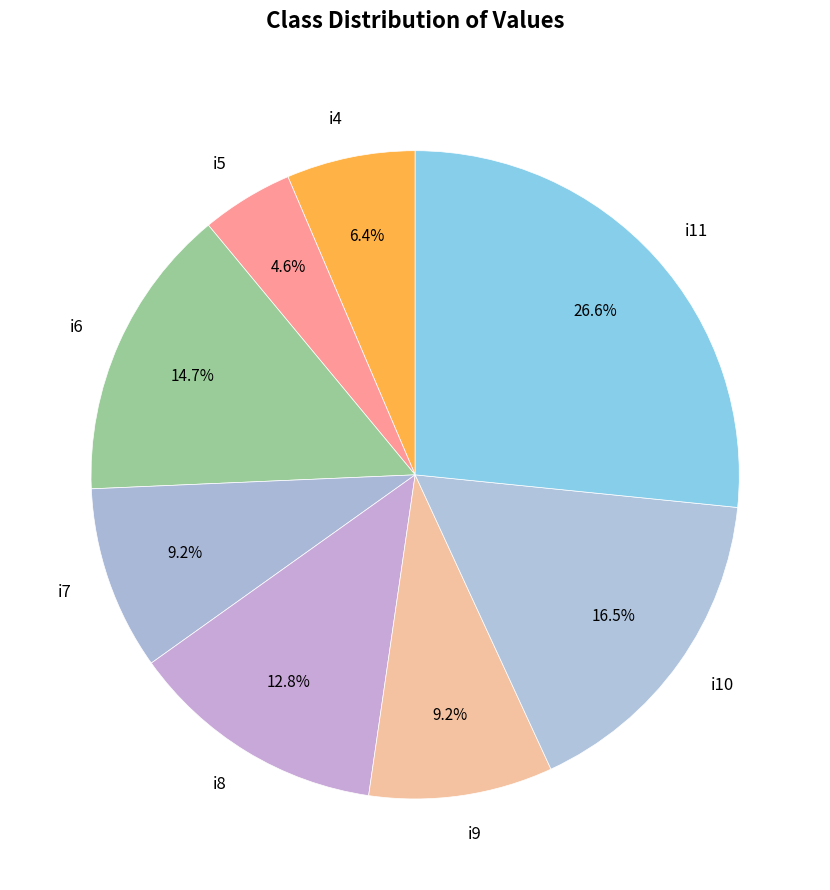

What percentage is the i4 slice, to the nearest percent?

6%